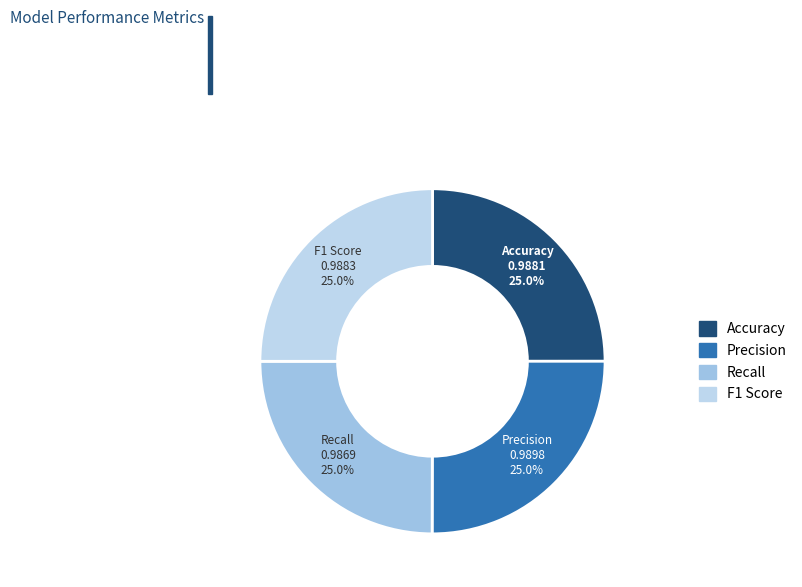

What percentage is NOT represented by Accuracy?

75.0%